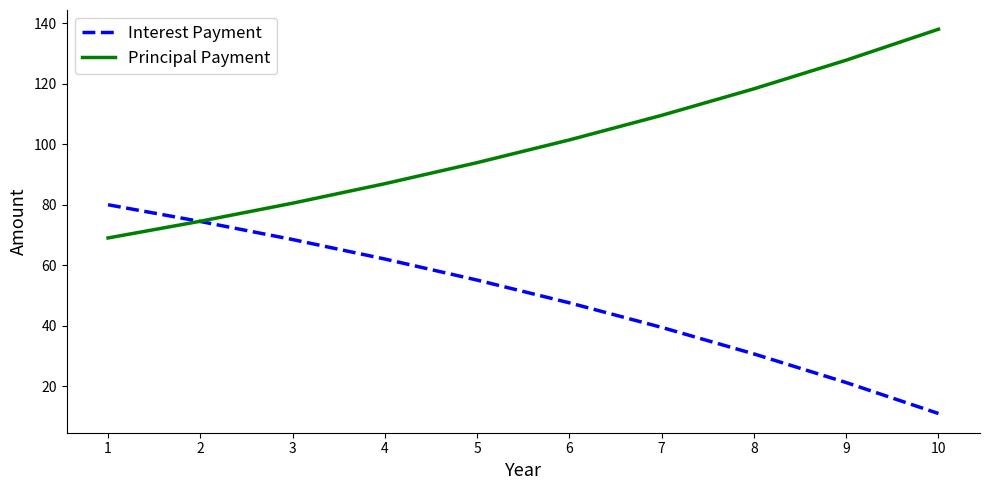

What is the sum of all Interest Payment values?

490.3